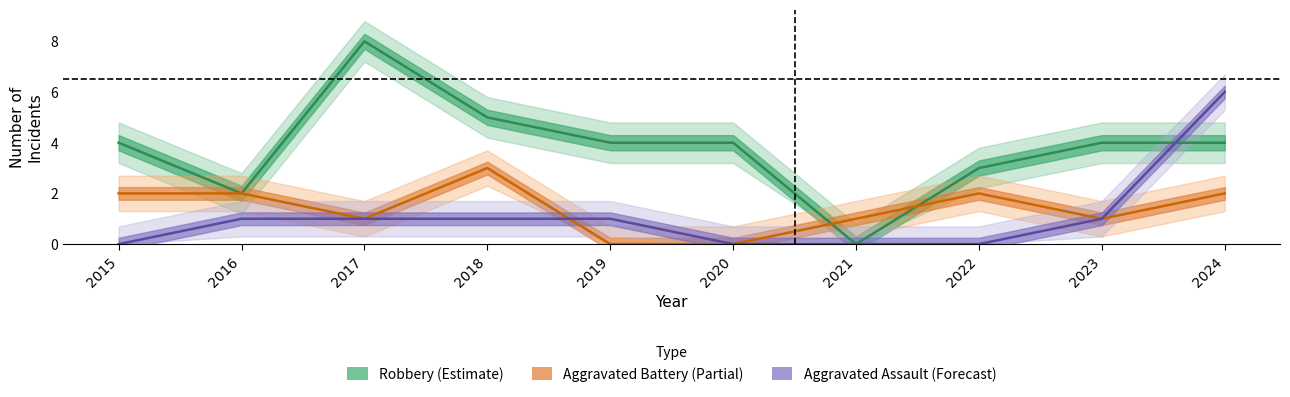

Which label corresponds to the largest value in the chart?

2017